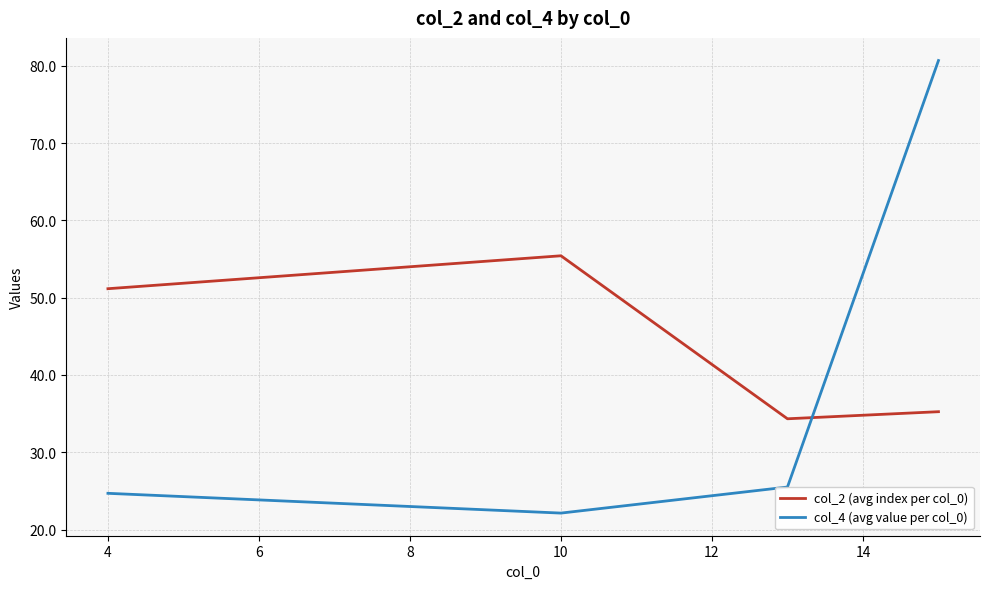

What is the average value of the col_4 (avg value per col_0) series?

38.3